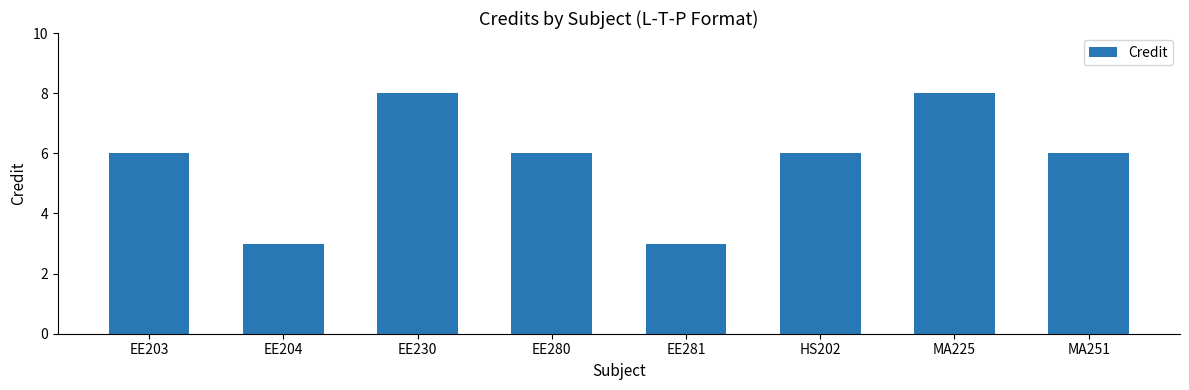

Is it true that the value at EE230 is 8?

True